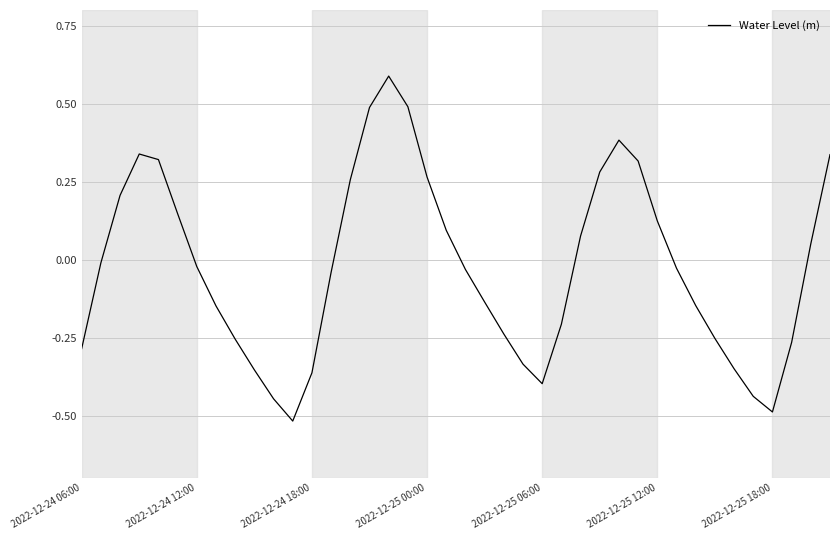

What is the difference between the maximum and minimum values?

1.1